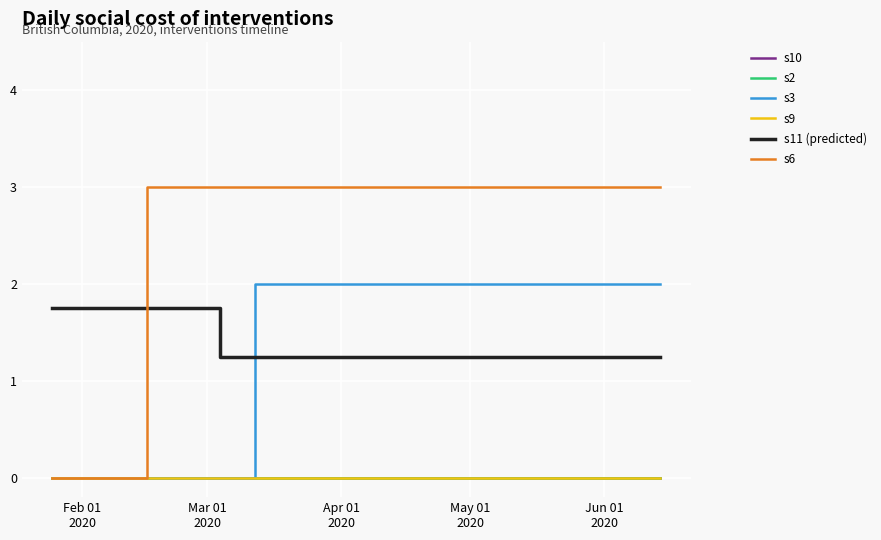

Does the chart display data point markers on the line(s)?

No